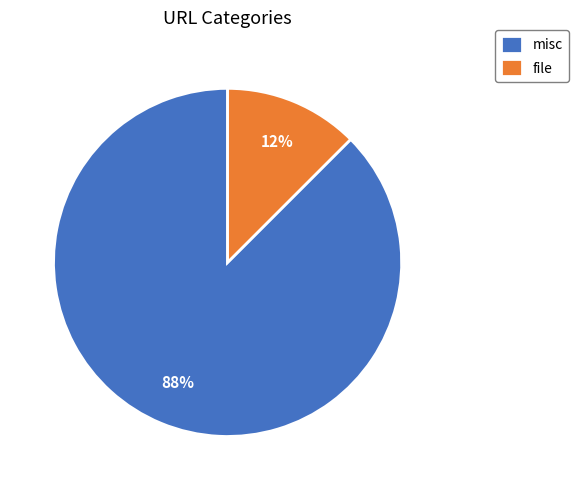

Combined, do file and misc account for over 50%?

Yes